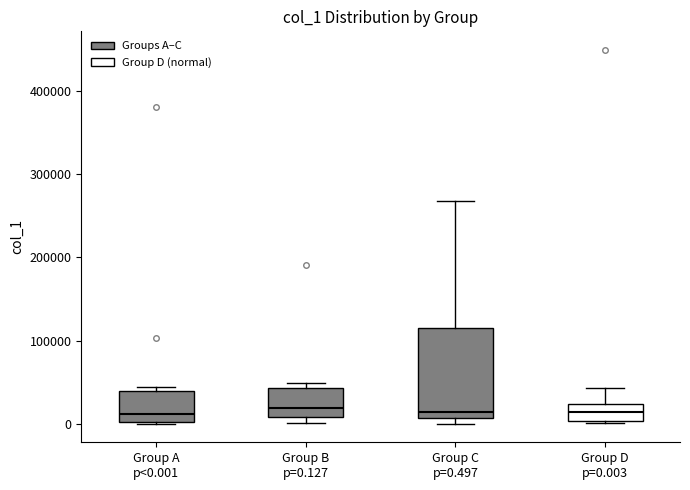

Reading left to right, transcribe this box plot: for each box, give where its median line is, the range the box spans, and where its two whiskers end, as read against the y-axis. The values are not printed on the chart, so give them approximately, as read against the axis.

Group A p<0.001: median 10000, box 0 to 40000, whiskers 0 to 40000 (just above the box's upper edge)
Group B p=0.127: median 20000, box 10000 to 40000, whiskers 0 to 50000
Group C p=0.497: median 10000 (just above the box's lower edge), box 10000 to 120000, whiskers 0 to 270000
Group D p=0.003: median 10000, box 0 to 20000, whiskers 0 to 40000